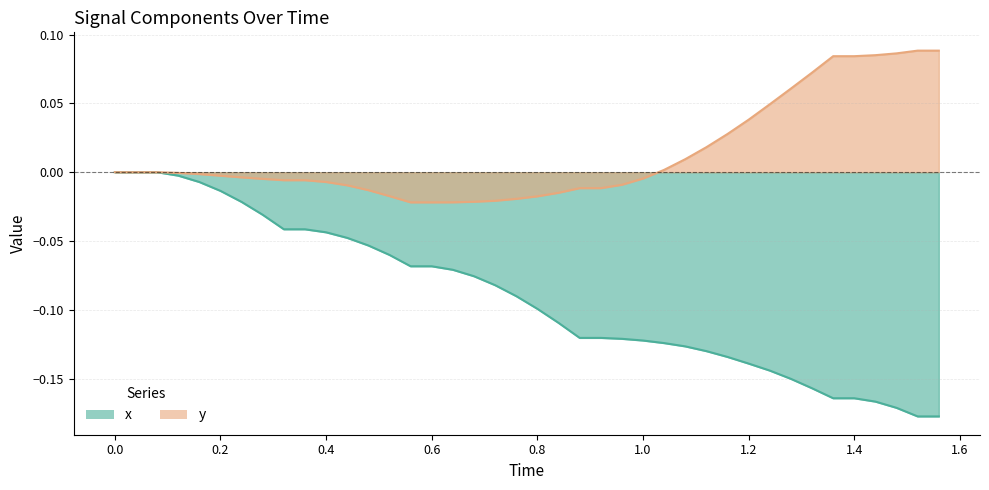

Which series has the largest total across all categories?

y